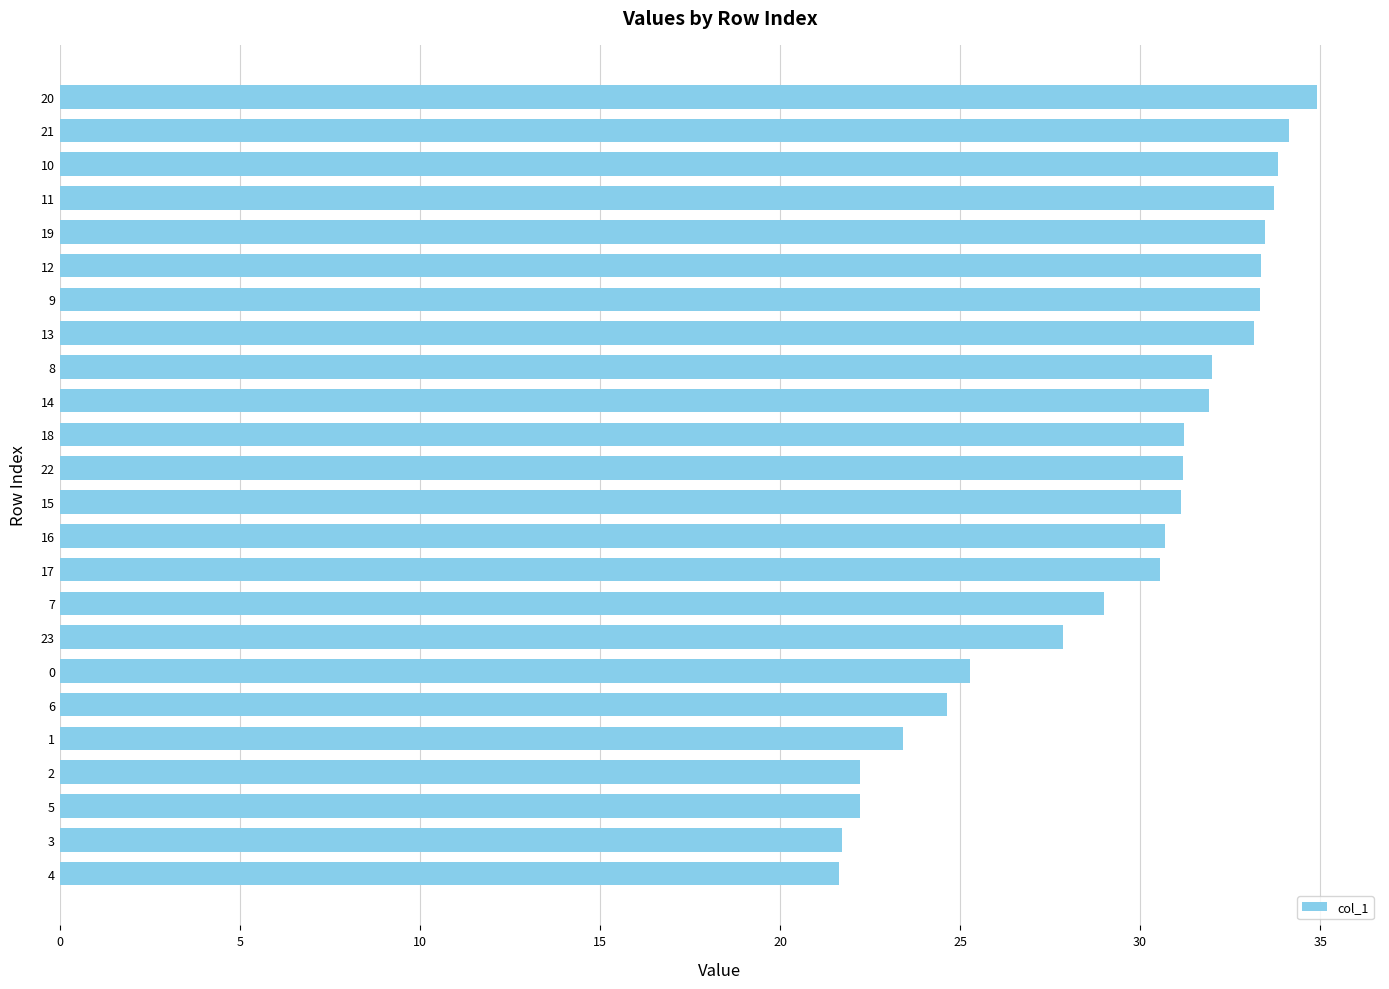

What is the greatest value displayed?

34.9